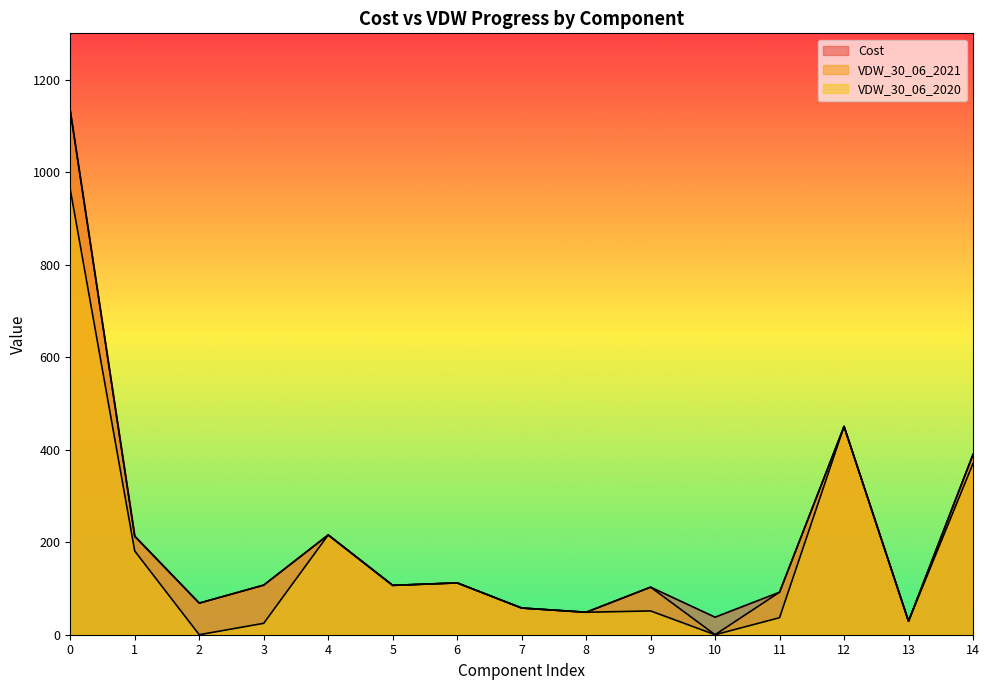

True or false: VDW_30_06_2021 has more than 0 points higher than both neighbors.

True